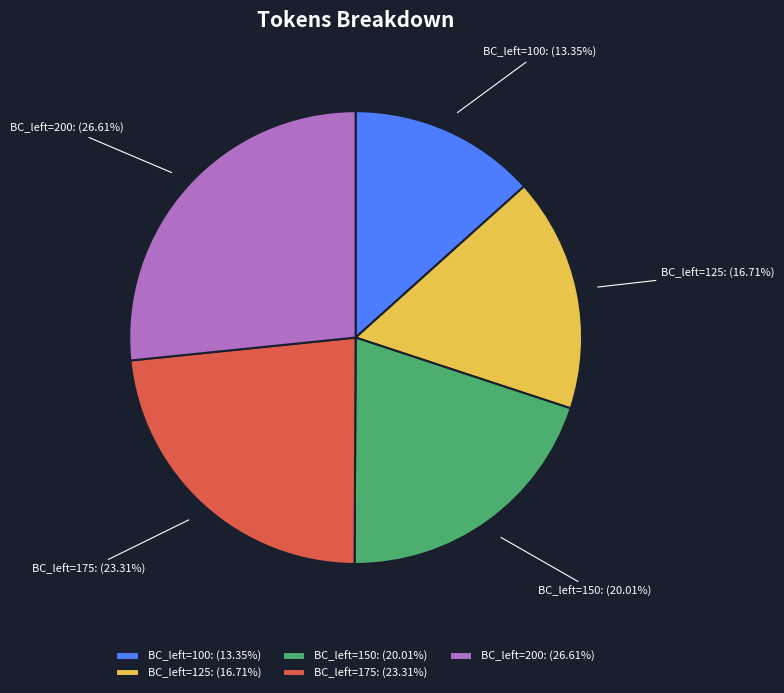

Which has a higher value, BC_left=125: (16.71%) or BC_left=200: (26.61%)?

BC_left=200: (26.61%)